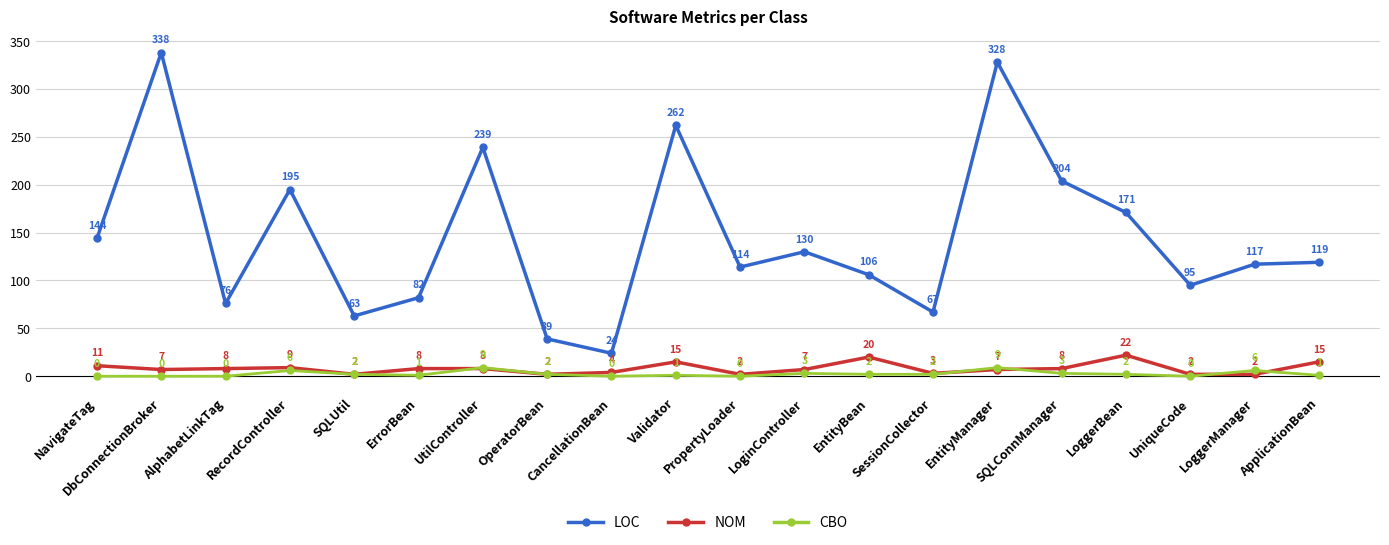

The value of LOC at ApplicationBean is 119. True or false?

True